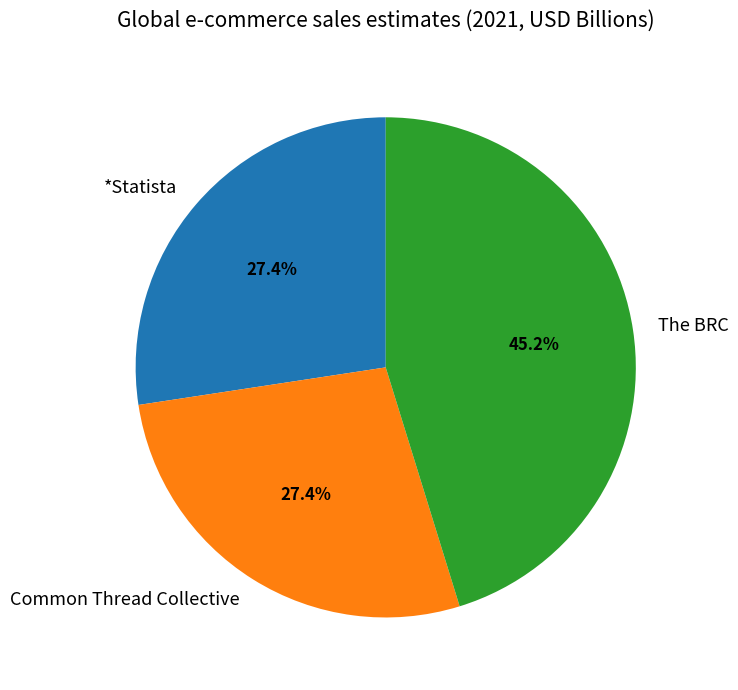

What is the largest slice in the pie chart?

The BRC